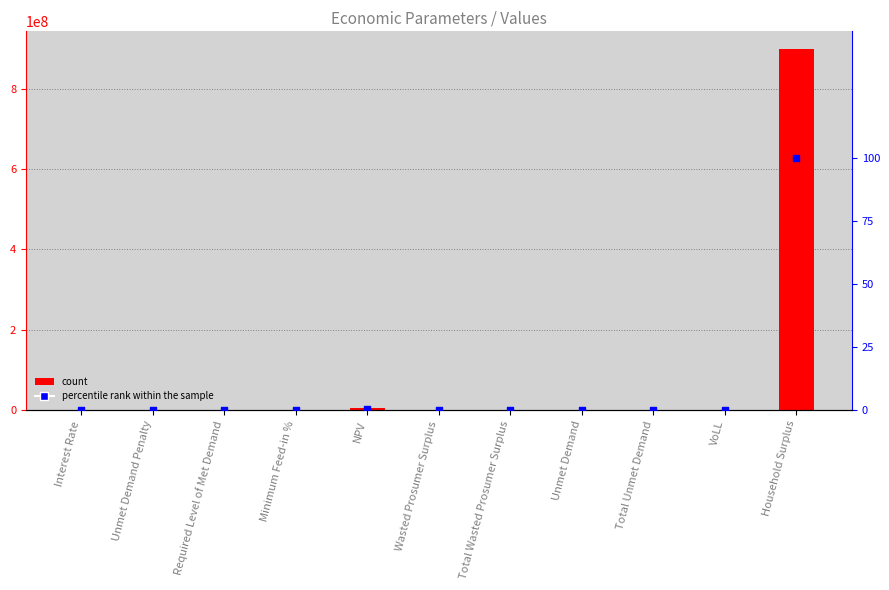

Is the value of percentile rank within the sample at VoLL greater than the value of Value at Required Level of Met Demand?

Yes